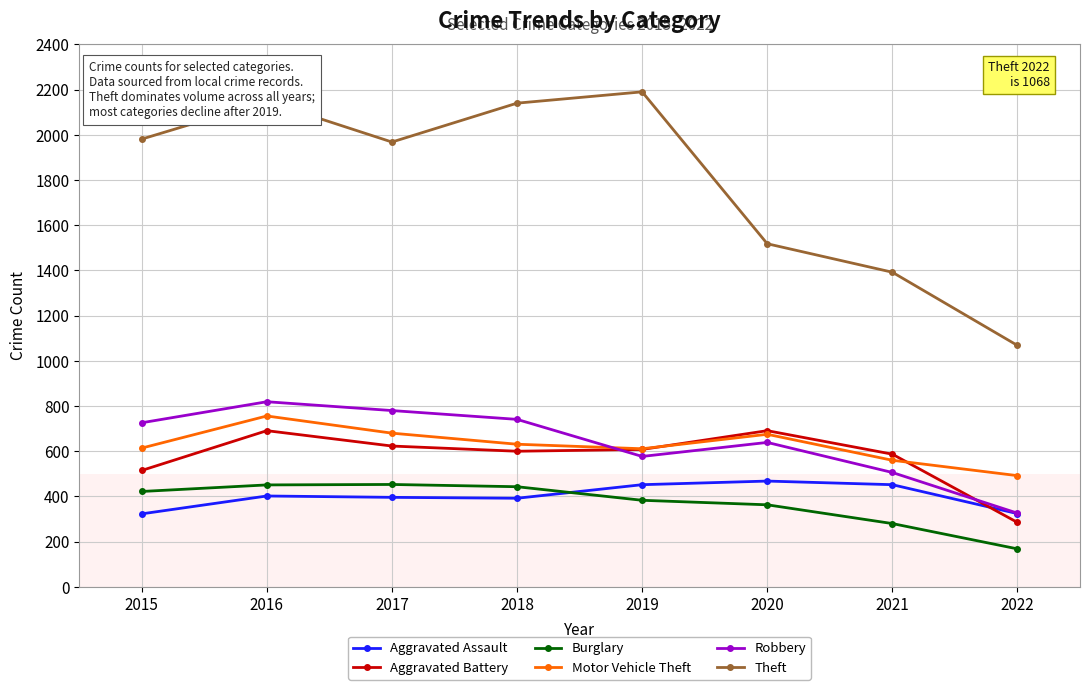

True or false: Robbery has more than 1 points higher than both neighbors.

True